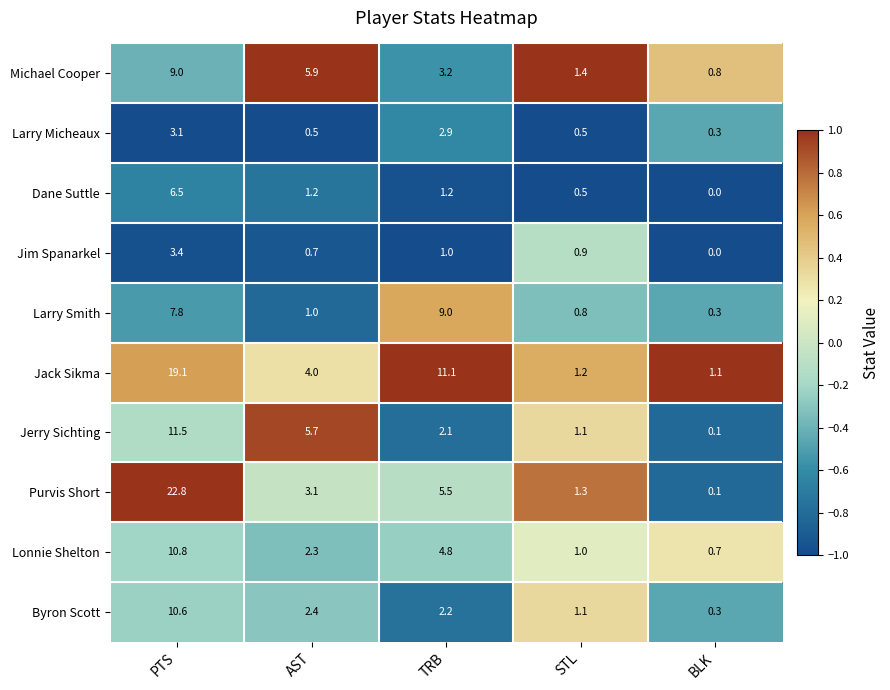

How many data points in Purvis Short are less than 3?

2